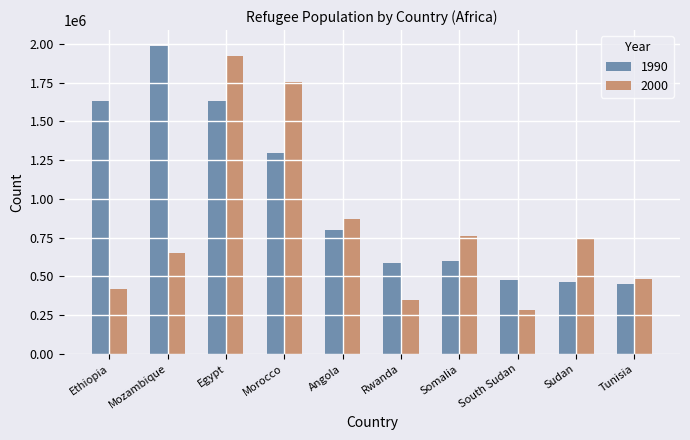

What is the value of the 2000 bar at the 1st from the left?

418923